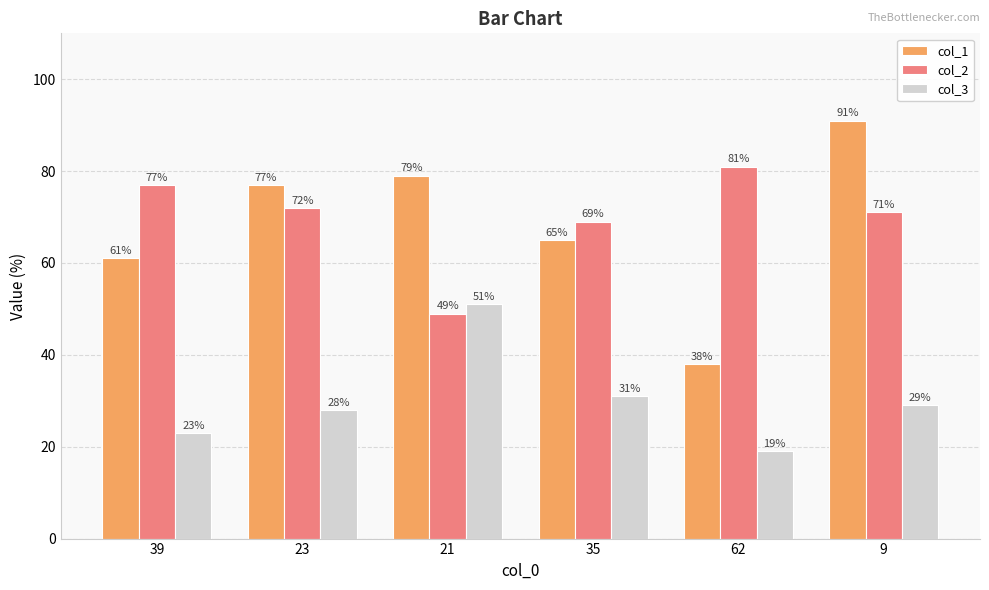

At 21, list the series in order from largest to smallest.

col_1, col_3, col_2